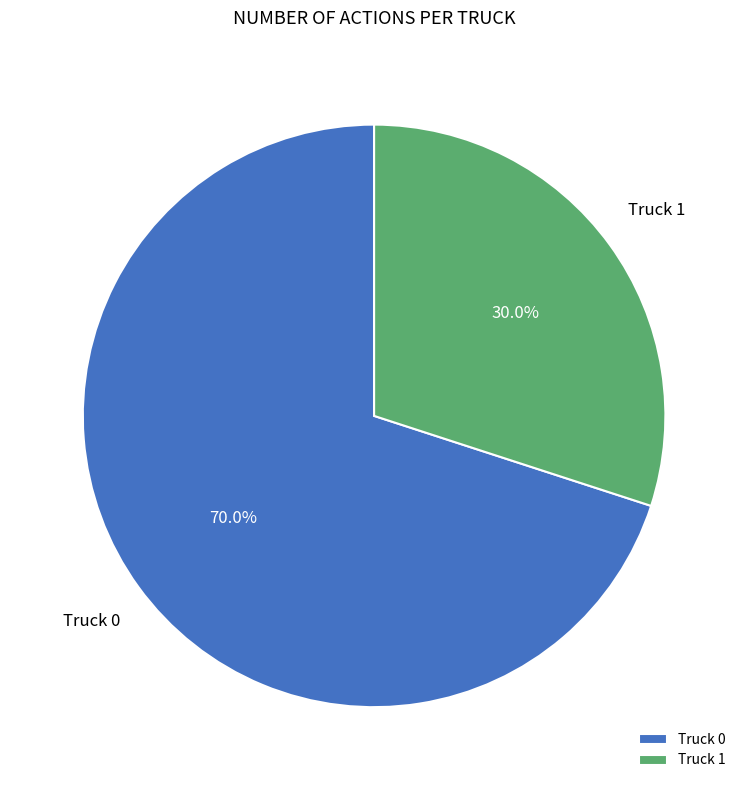

Rank the categories by value from highest to lowest.

Truck 0, Truck 1